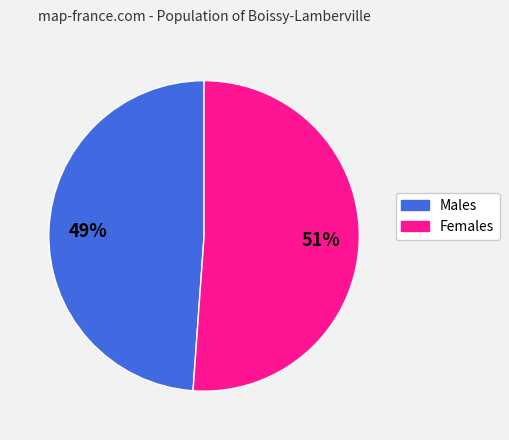

Is it true that Females is 41% of the pie?

False